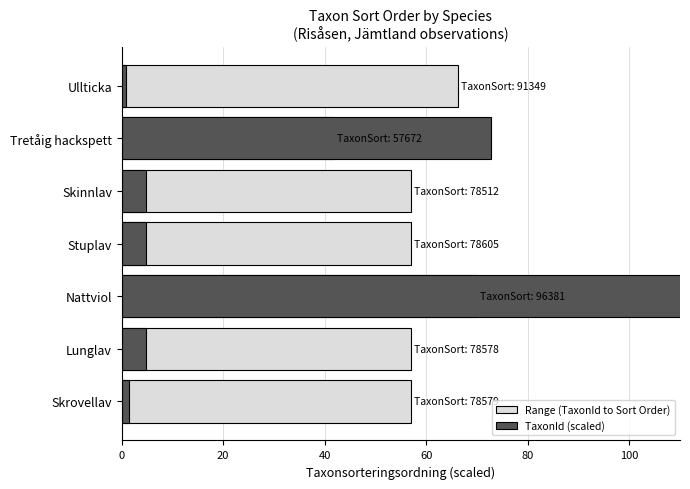

What is the value of the Range (TaxonId to Sort Order) bar at the 7th from the left?

66.3